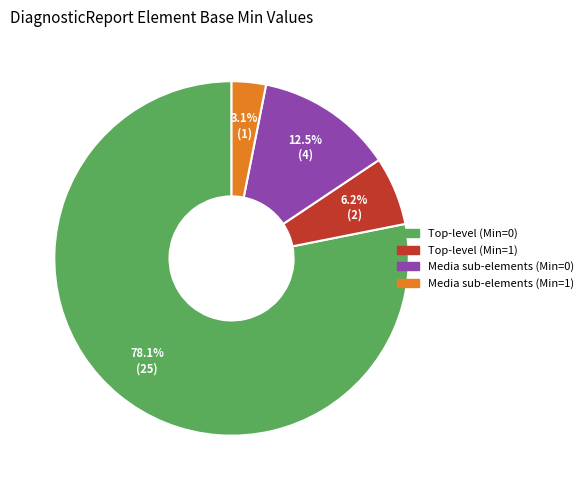

Does any single category account for the majority?

Yes